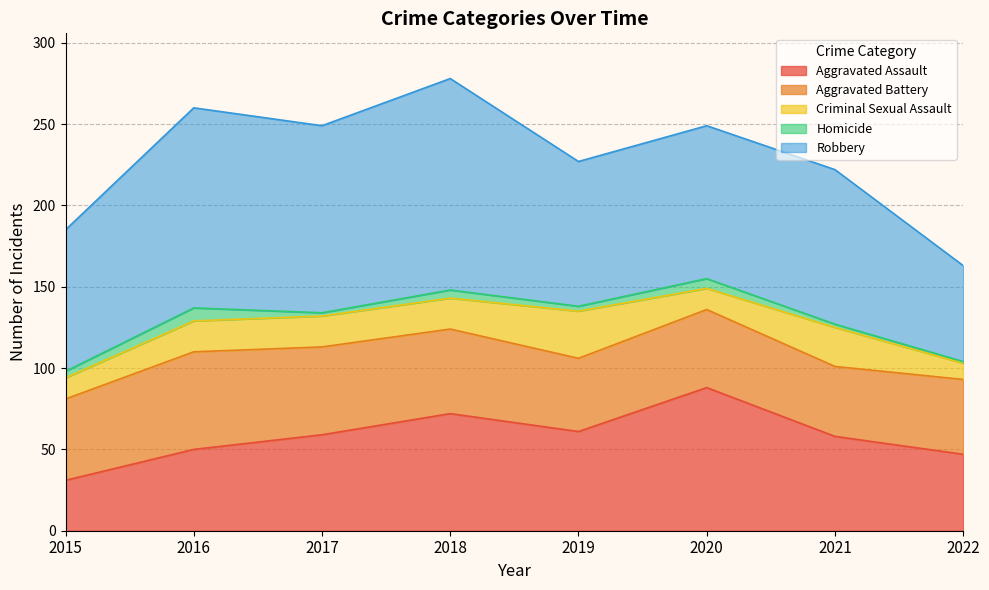

In Aggravated Battery, how many points are lower than both neighbors (excluding endpoints)?

2